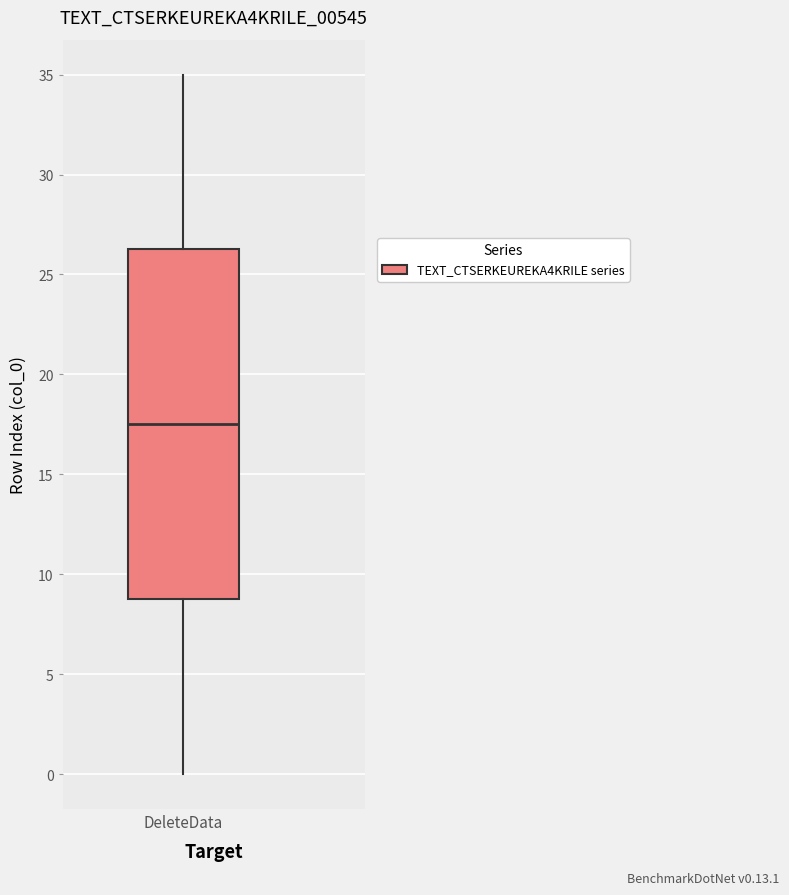

Read this box plot against the y-axis: the position of the median line, the range covered by the box, and the ends of both whiskers. The values are not printed on the chart, so give them approximately, as read against the axis.

median 17.5, box 9.0 to 26.5, whiskers 0.0 to 35.0